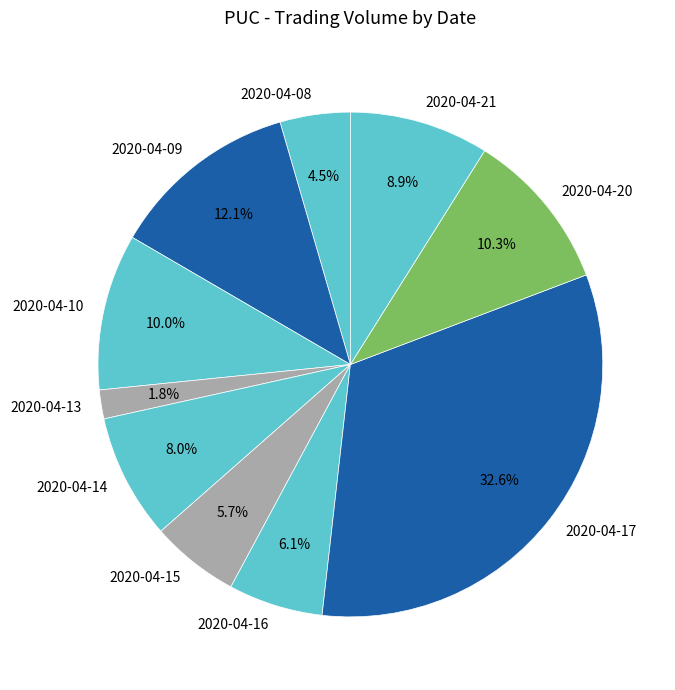

What percentage is NOT represented by 2020-04-16?

93.9%